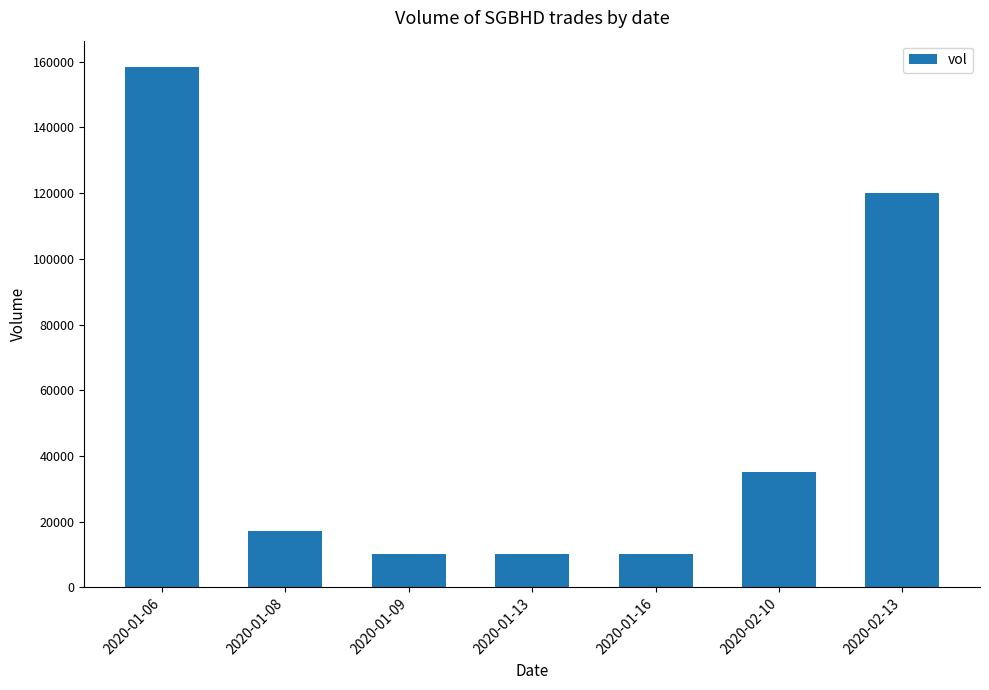

How many data points does each series have?

7